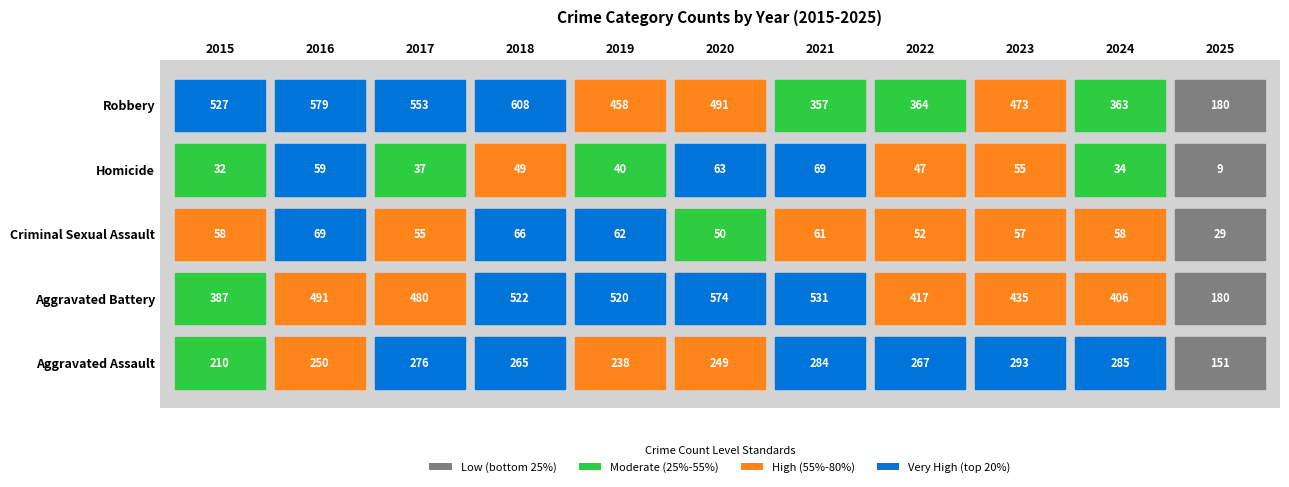

What is the minimum value shown in the chart?

9